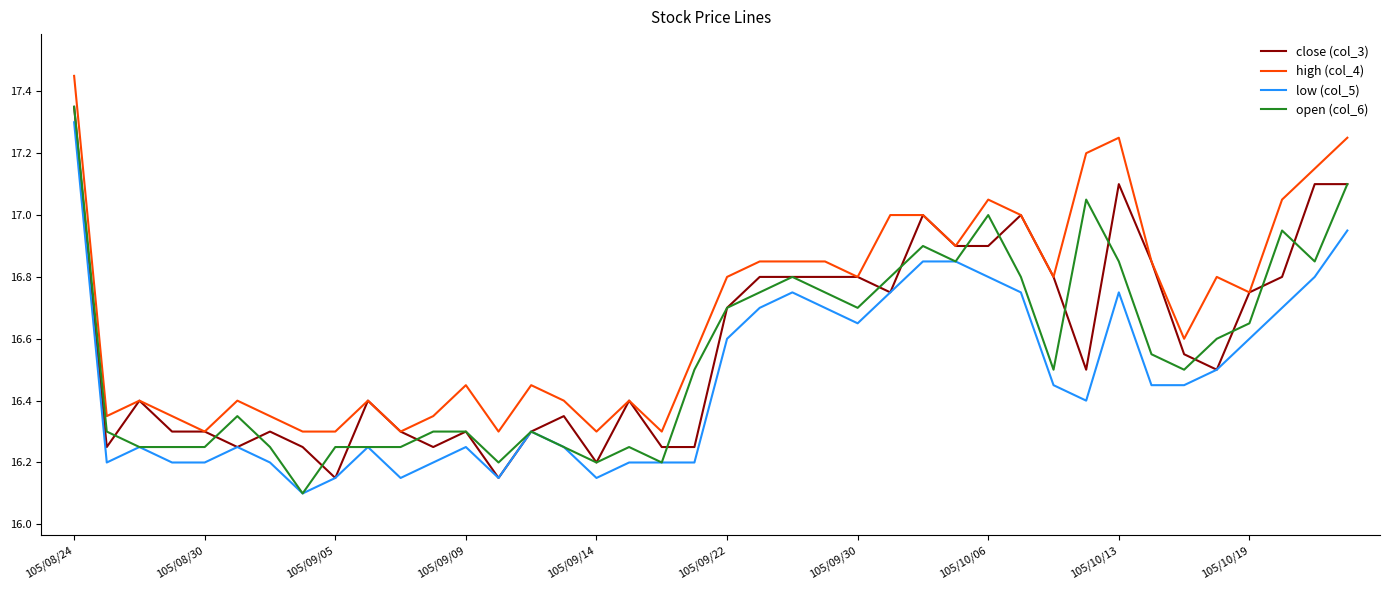

True or false: high (col_4) and low (col_5) intersect in this chart.

False